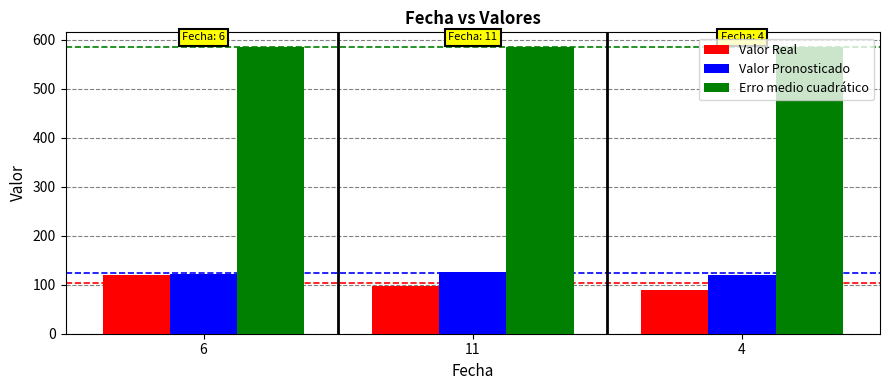

What is the difference between the highest and lowest values at 6?

466.1